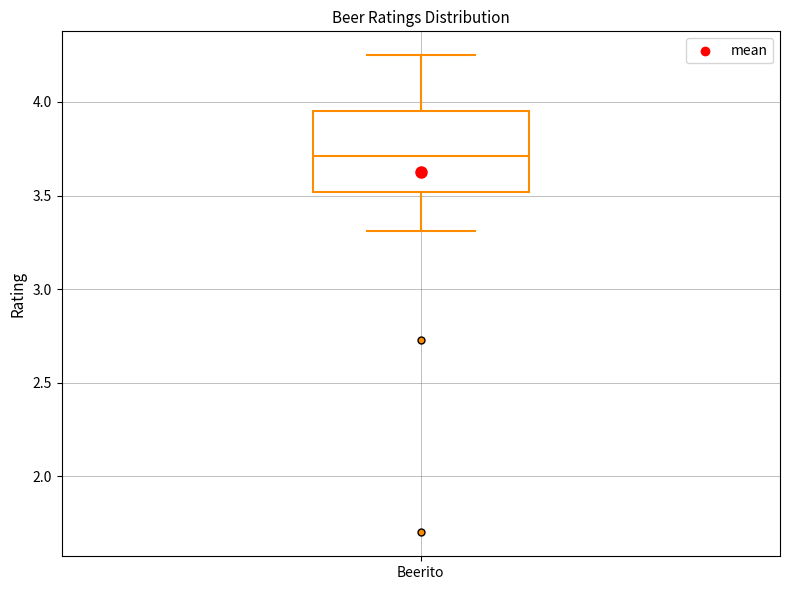

Read this box plot against the y-axis: the position of the median line, the range covered by the box, and the ends of both whiskers. The values are not printed on the chart, so give them approximately, as read against the axis.

median 3.70, box 3.50 to 3.95, whiskers 3.30 to 4.25